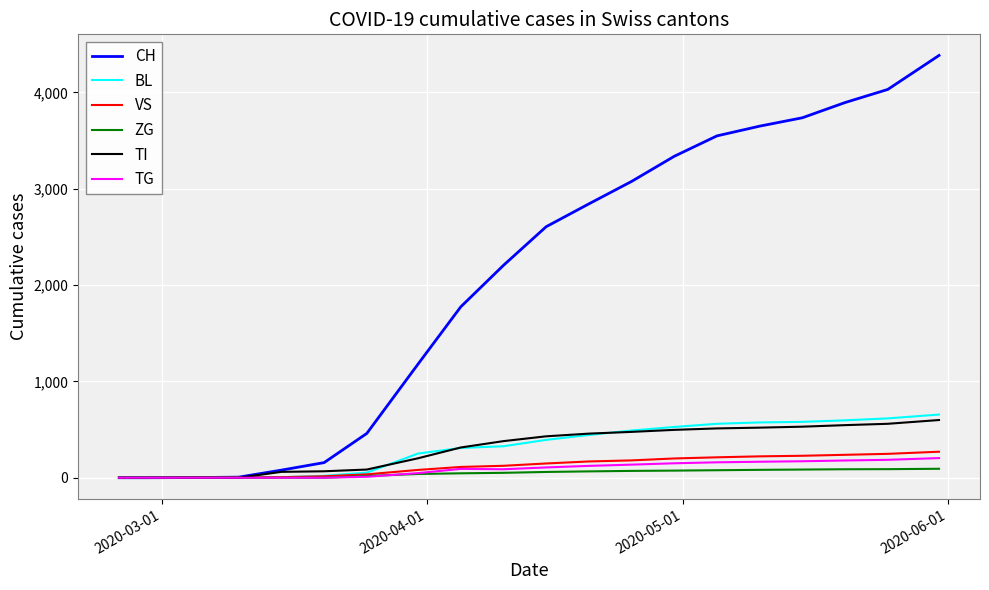

Which series has the largest total across all categories?

CH